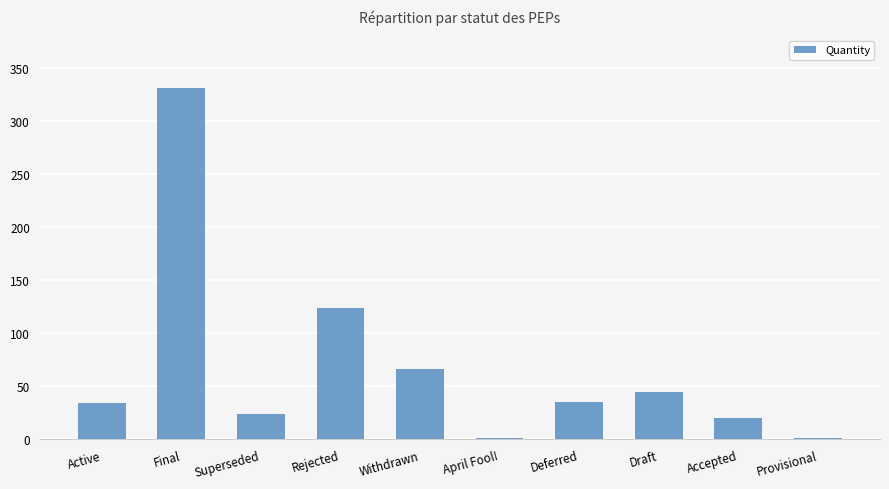

The value at Deferred is 35. True or false?

True